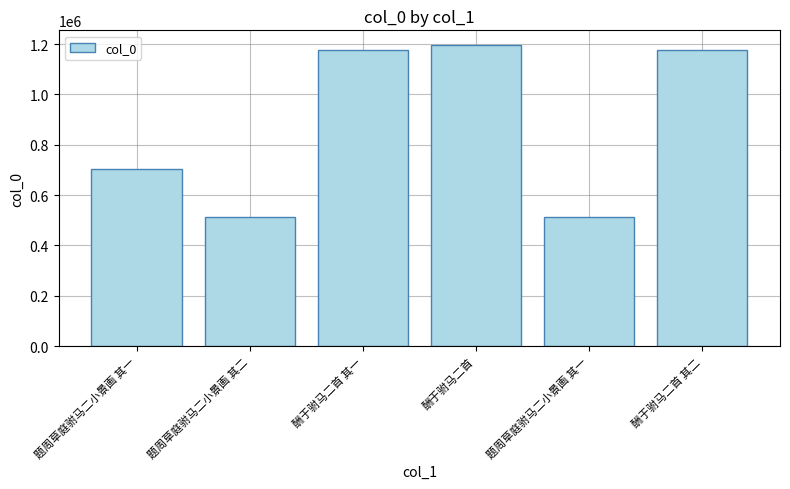

What is the sum of the values at 题周草庭驸马二小景画 其一 and 酬于驸马二首?

1709301